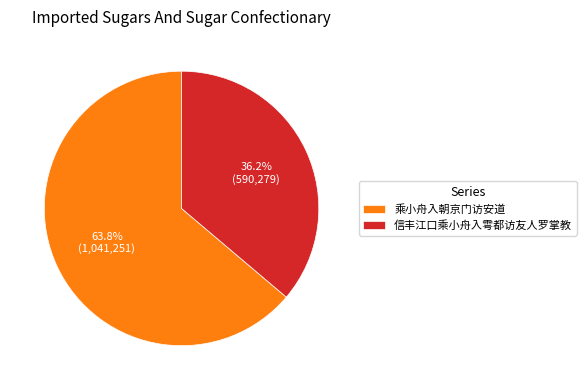

What is the ratio of the value at 信丰江口乘小舟入雩都访友人罗掌教 to the value at 乘小舟入朝京门访安道?

0.6